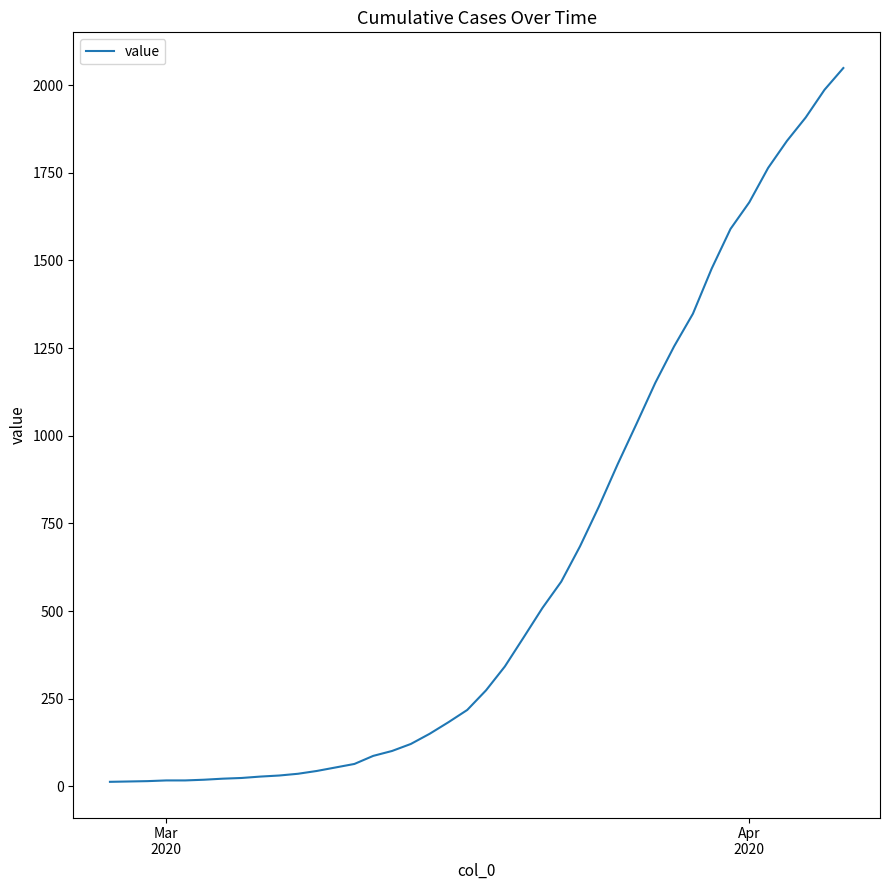

What is the greatest value displayed?

2049